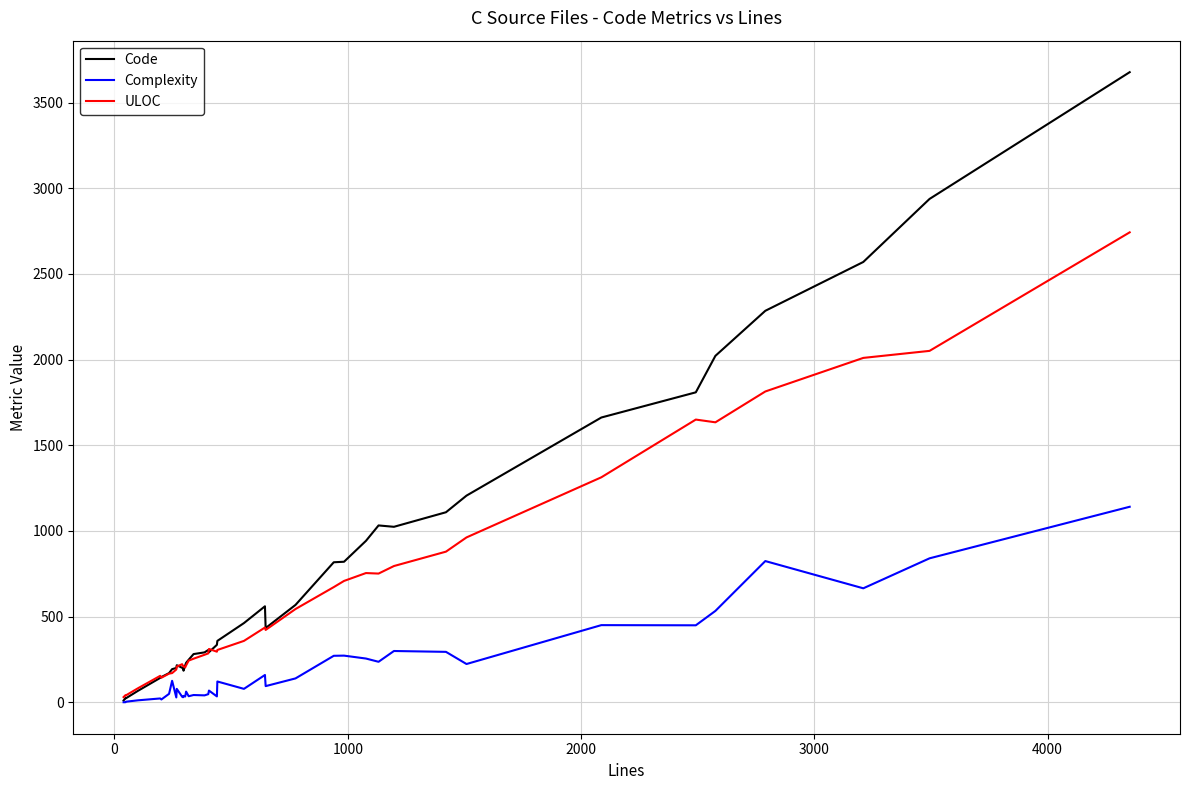

Which series has the widest spread of values?

Code